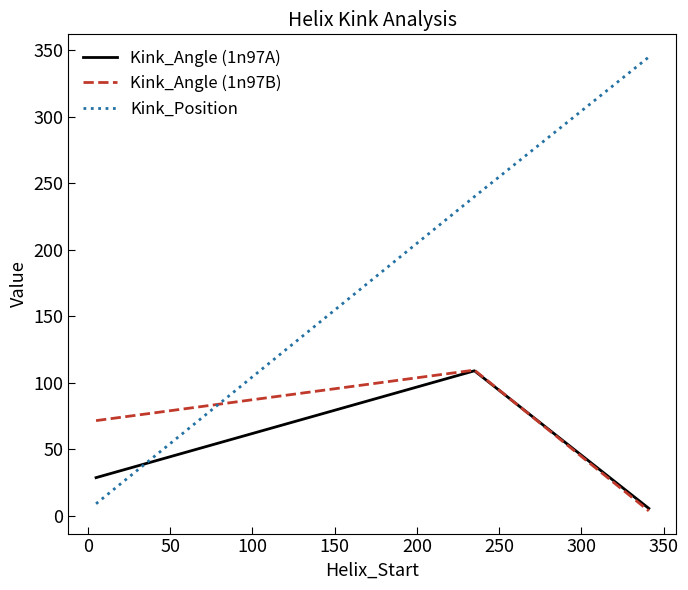

Which series has the largest total across all categories?

Kink_Position